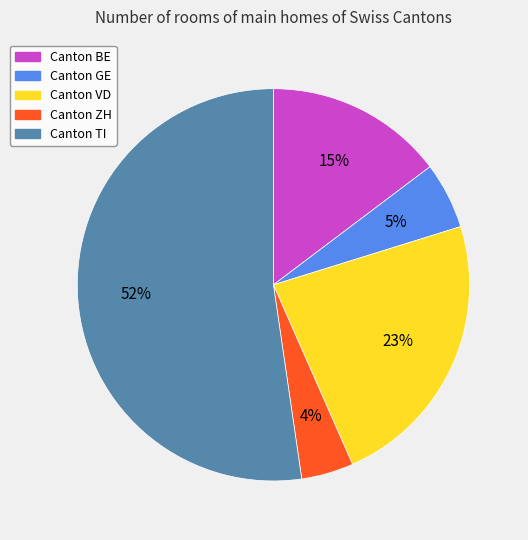

To the nearest percent, what is the difference between the largest and smallest slice percentages?

48%